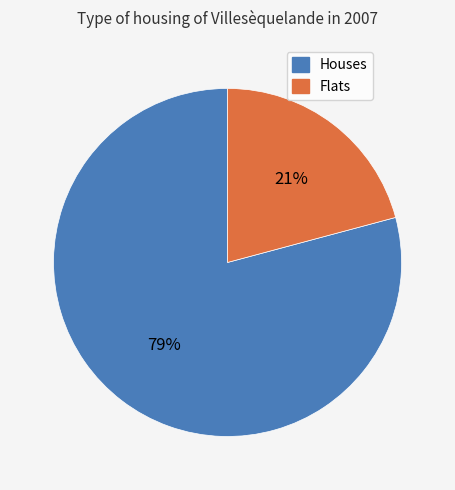

Does any single category account for the majority?

Yes